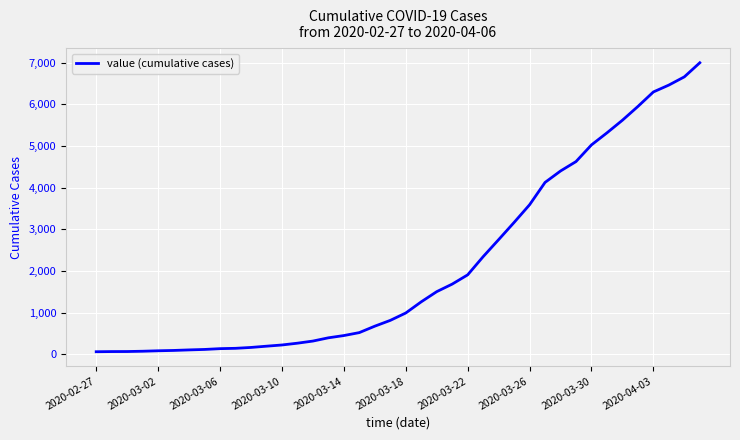

What is the difference between the maximum and minimum values?

6931